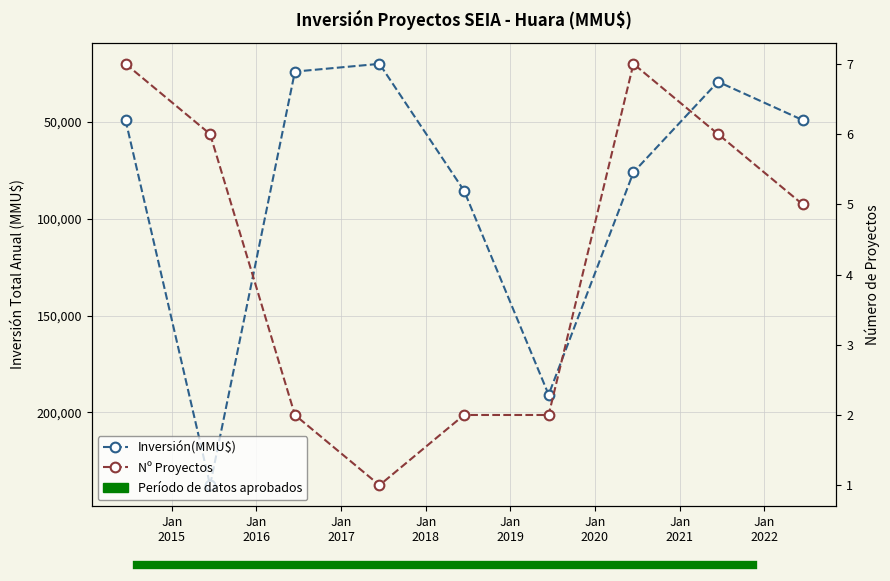

What is the average value of the Inversión(MMU$) series?

84566